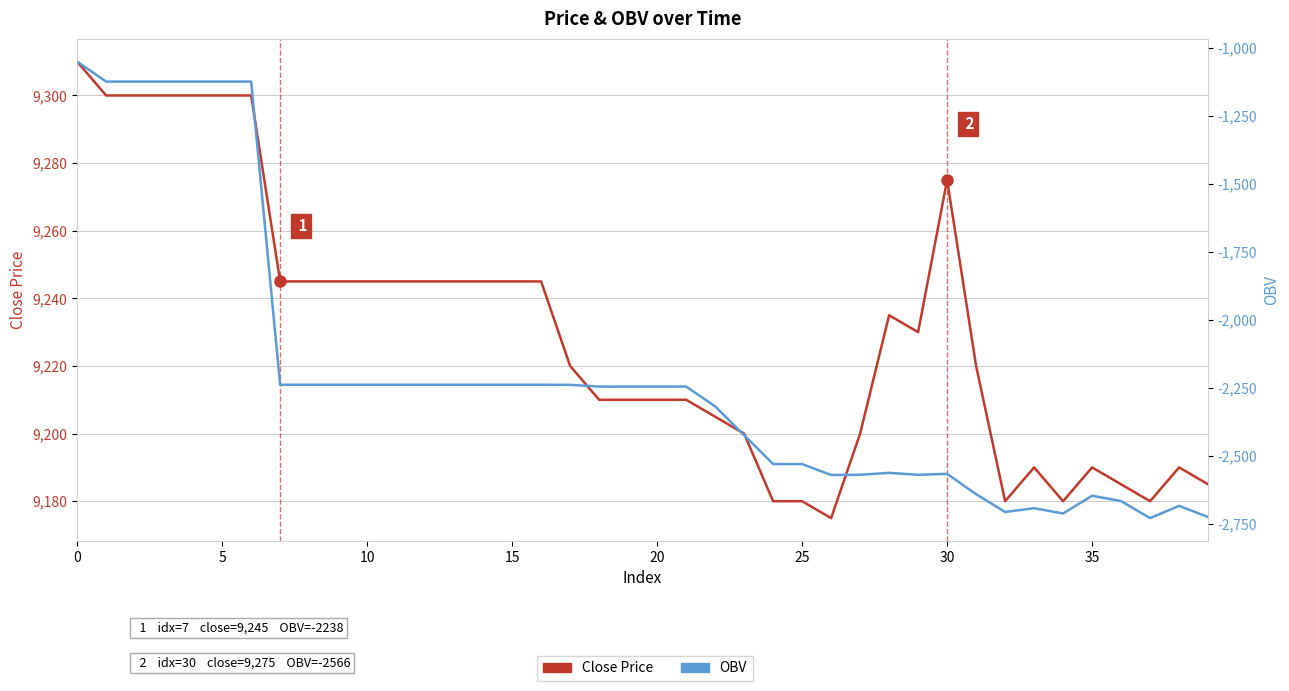

How many values in the Close Price series are below 9230?

20